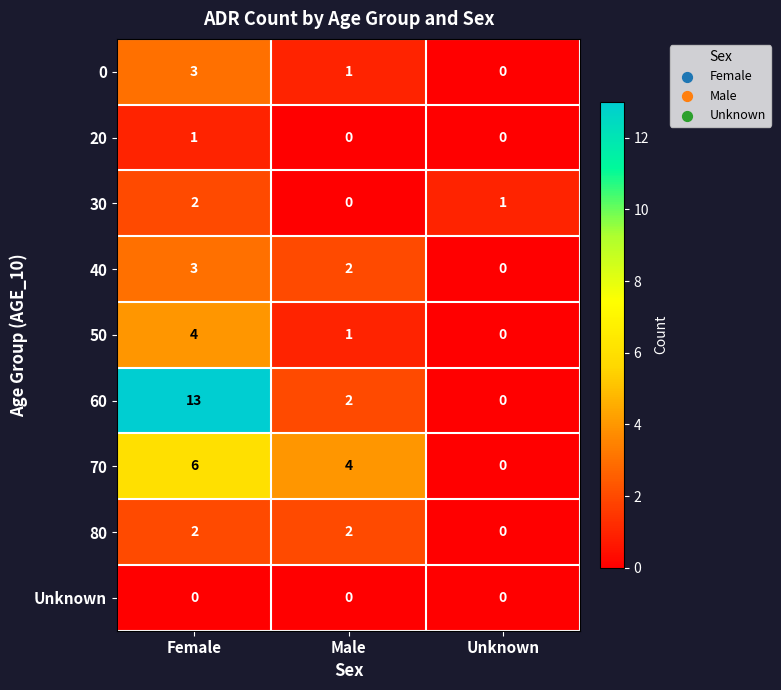

How many 80 values are between 0 and 2?

3